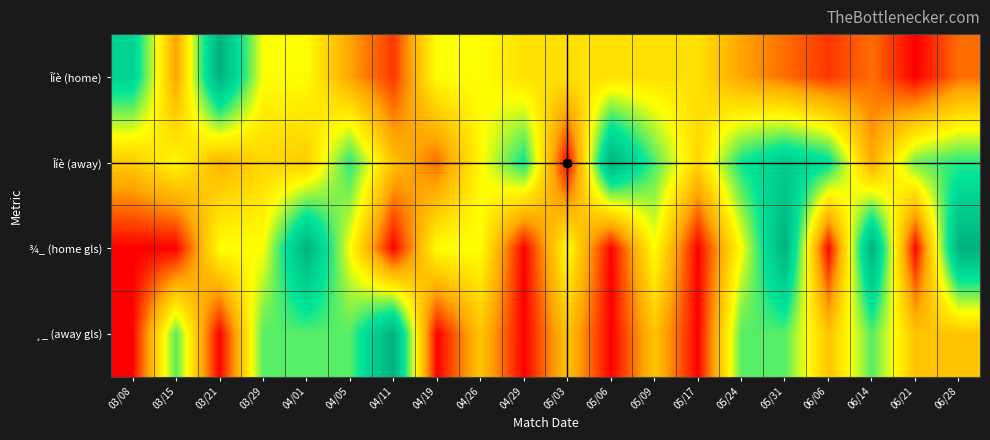

At which category does the chart reach its peak across all series?

03/21